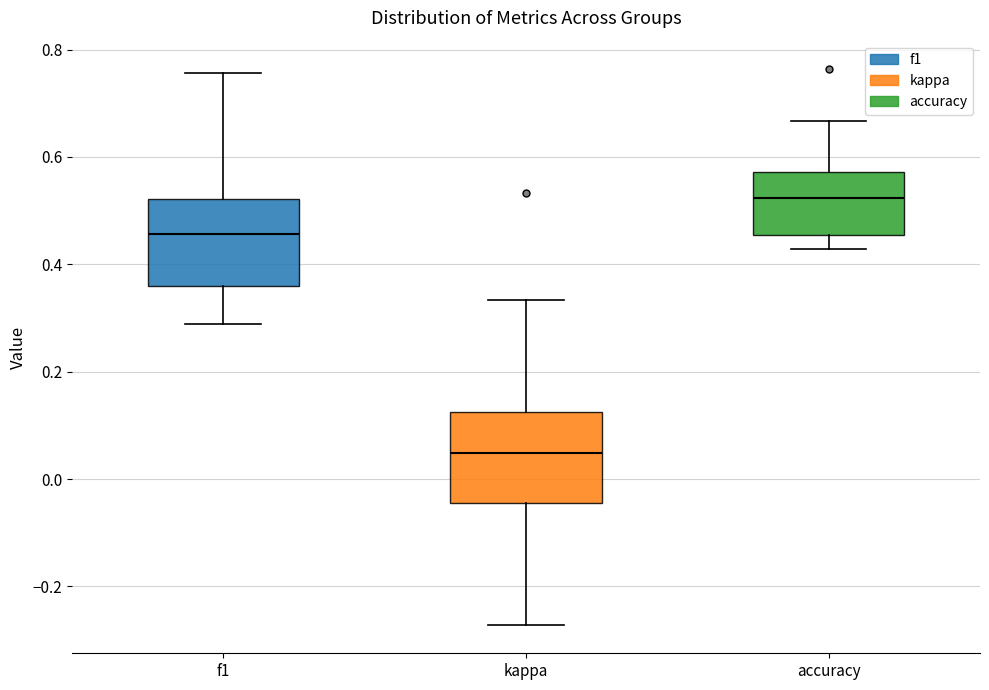

Where does the upper whisker of the box for accuracy end on the y-axis? The values are not printed on the chart, so give them approximately, as read against the axis.

0.66